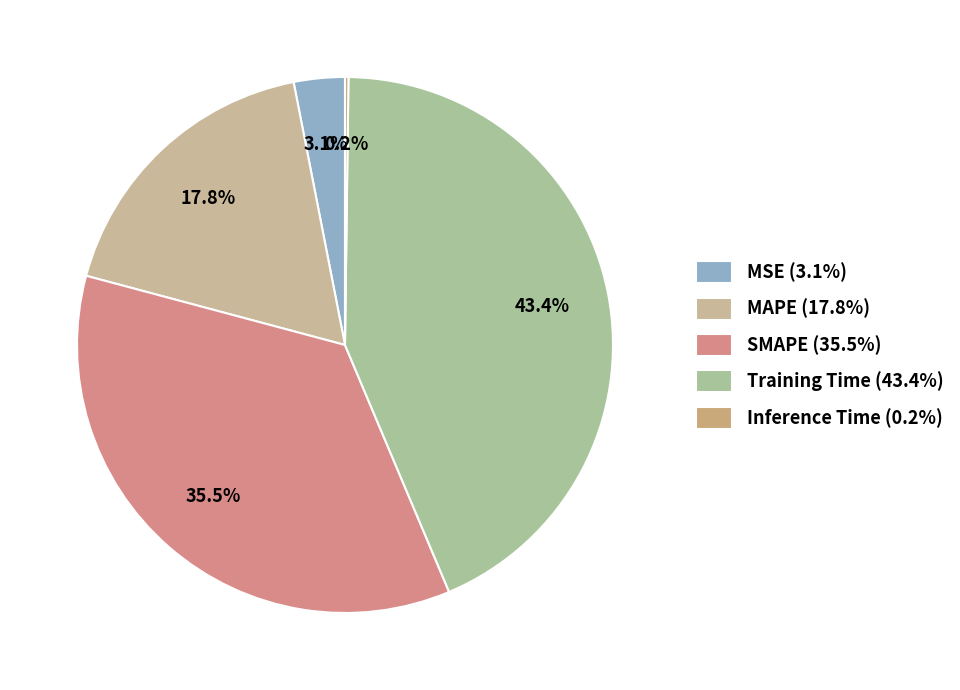

Count the number of slices in the pie.

5